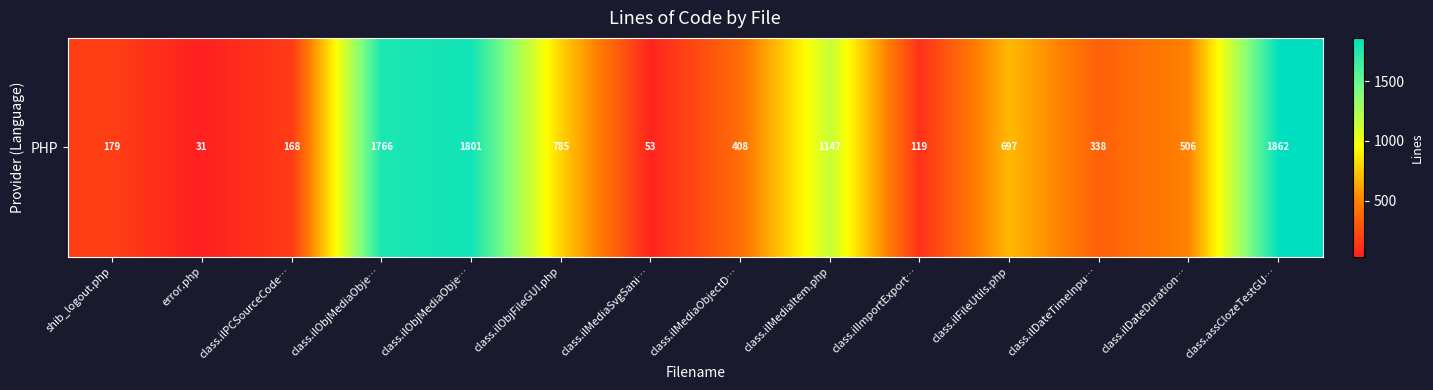

List the labels in order of value, smallest first.

error.php, class.ilMediaSvgSani…, class.ilImportExport…, class.ilPCSourceCode…, shib_logout.php, class.ilDateTimeInpu…, class.ilMediaObjectD…, class.ilDateDuration…, class.ilFileUtils.php, class.ilObjFileGUI.php, class.ilMediaItem.php, class.ilObjMediaObje…, class.ilObjMediaObje…, class.assClozeTestGU…